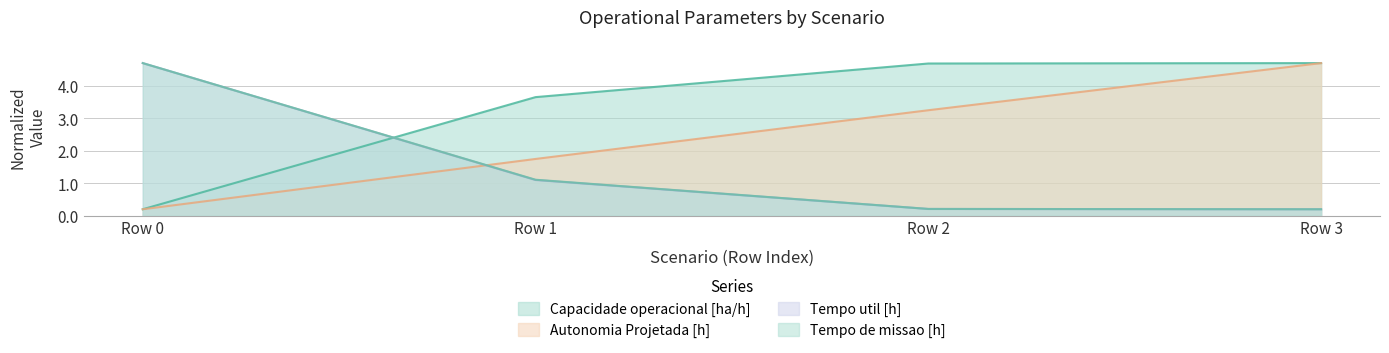

The Autonomia Projetada [h] series shows 4.5 at Row 2. True or false?

False